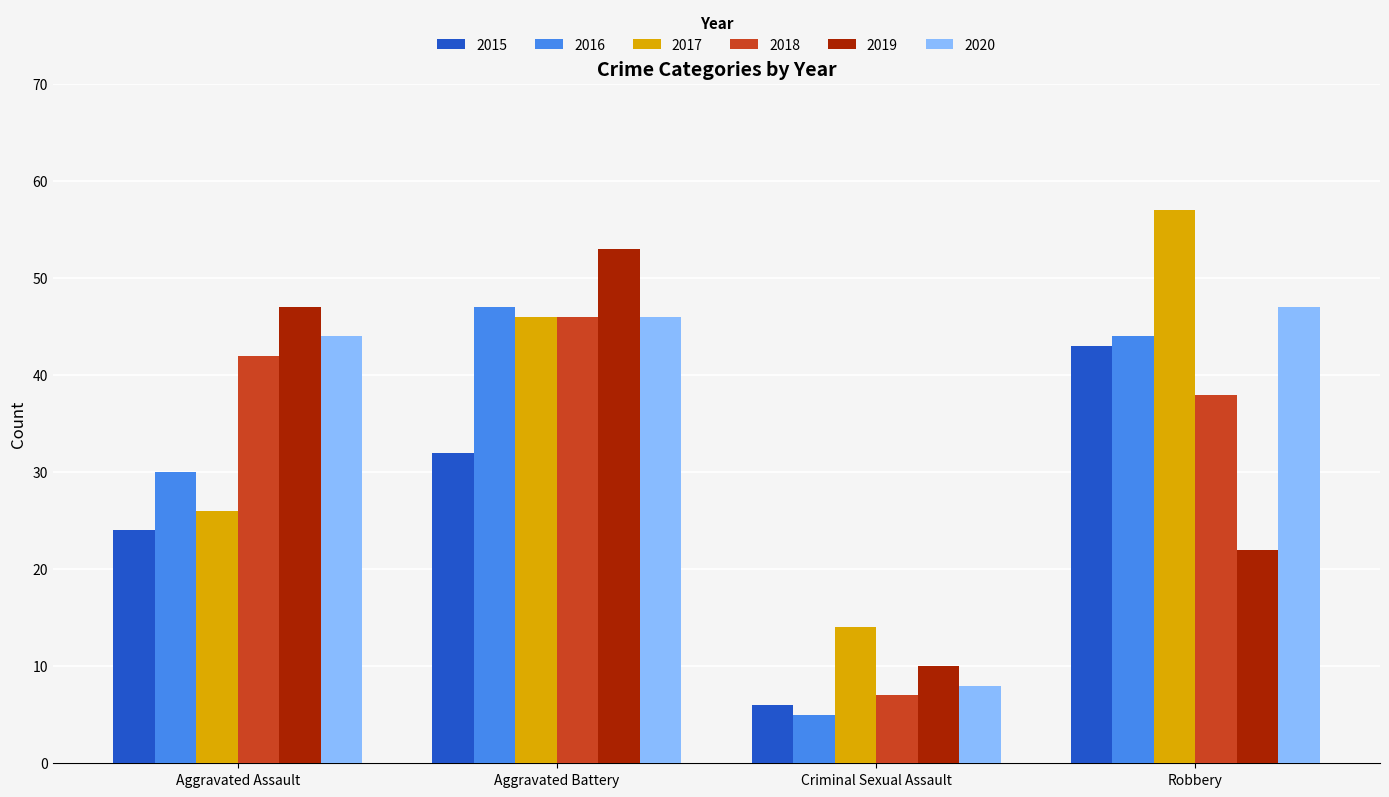

Are the bars horizontal?

No